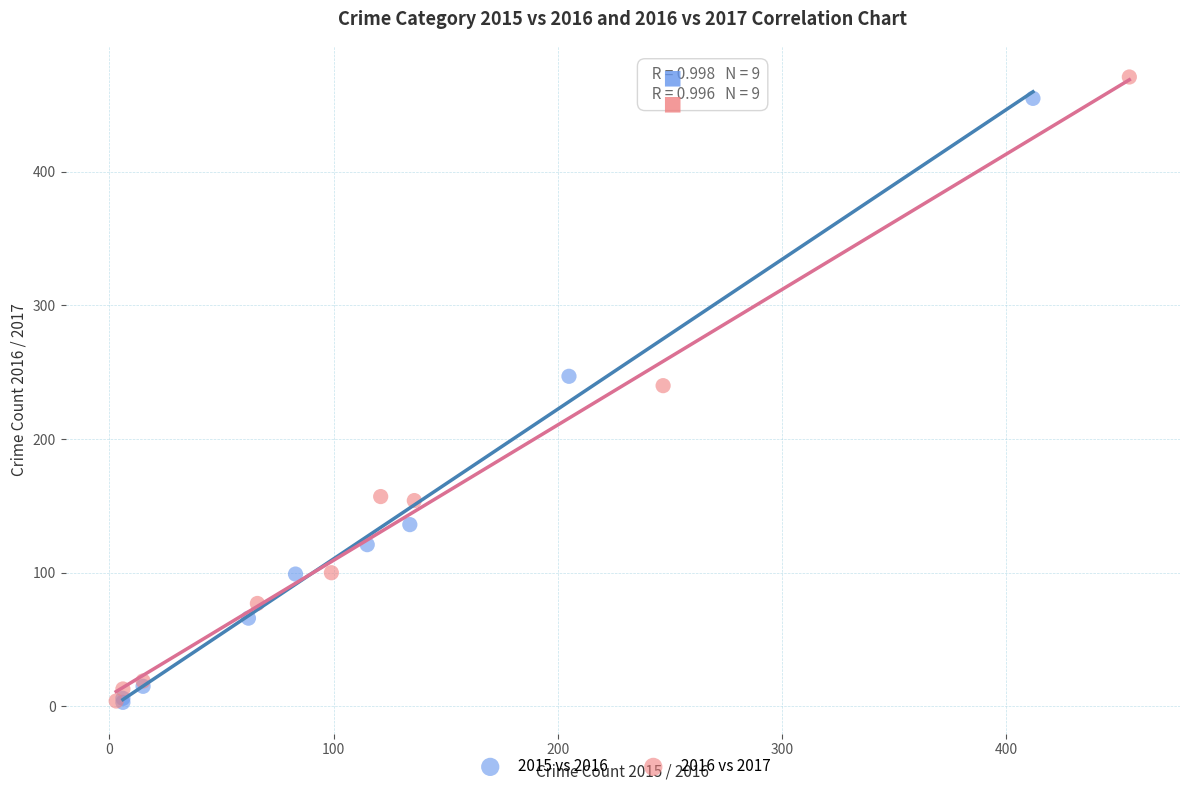

Which series has the largest Y range (max minus min)?

2016 vs 2017